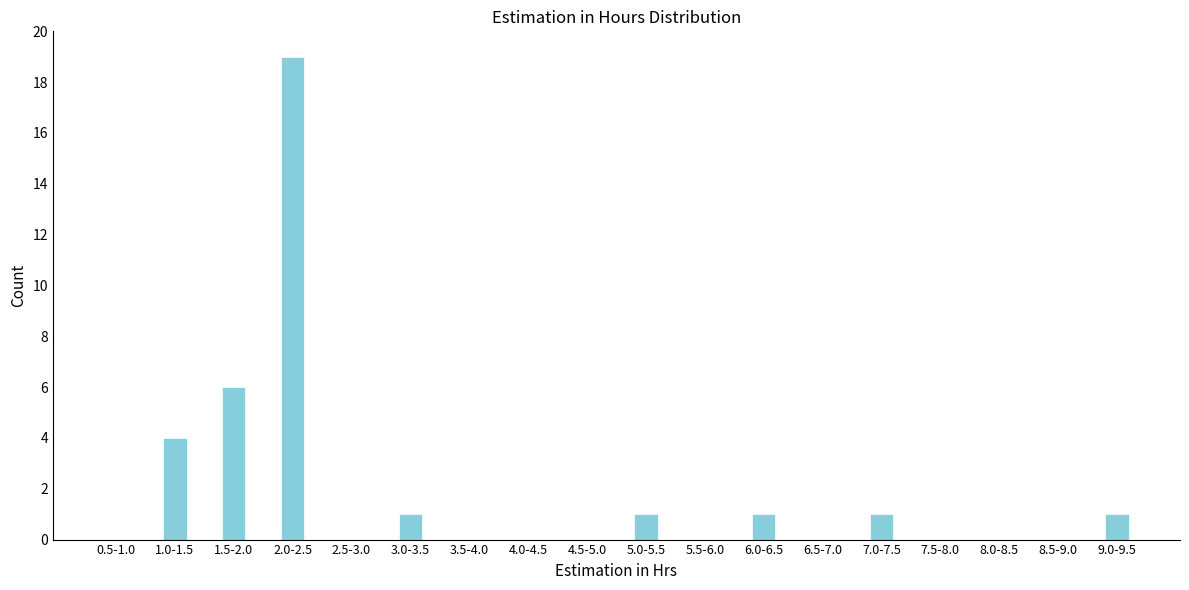

Reading left to right, transcribe all the data shown in this chart.

0.5-1.0=0	1.0-1.5=4	1.5-2.0=6	2.0-2.5=19	2.5-3.0=0	3.0-3.5=1	3.5-4.0=0	4.0-4.5=0	4.5-5.0=0	5.0-5.5=1	5.5-6.0=0	6.0-6.5=1	6.5-7.0=0	7.0-7.5=1	7.5-8.0=0	8.0-8.5=0	8.5-9.0=0	9.0-9.5=1